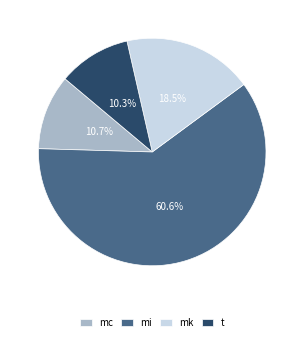

Which category has the biggest portion of the pie?

mi